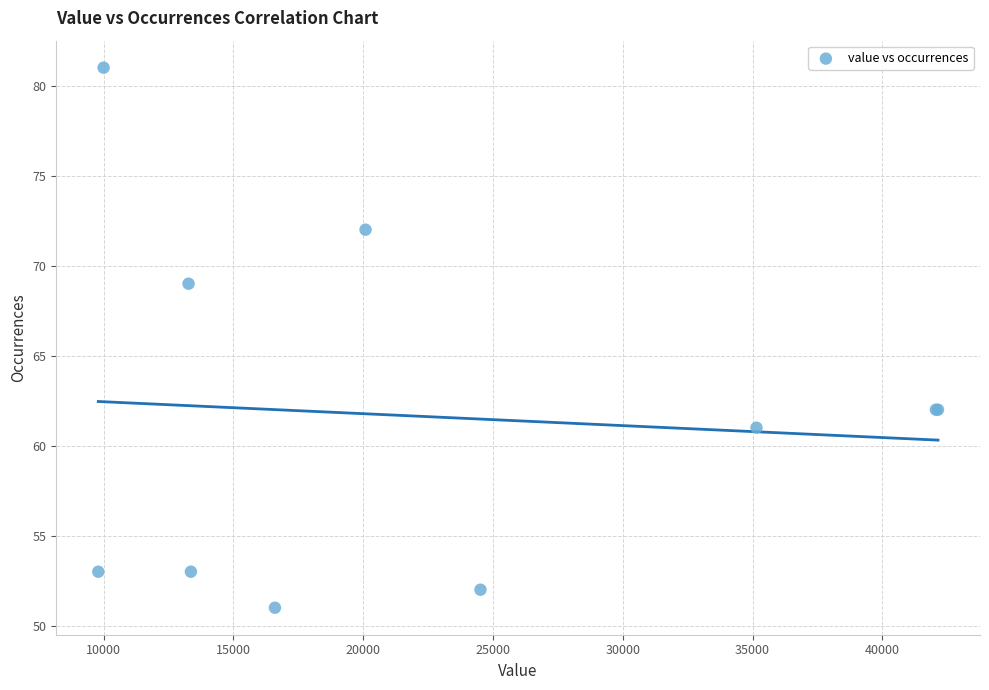

What Y value in the scatter plot is closest to 66?

69